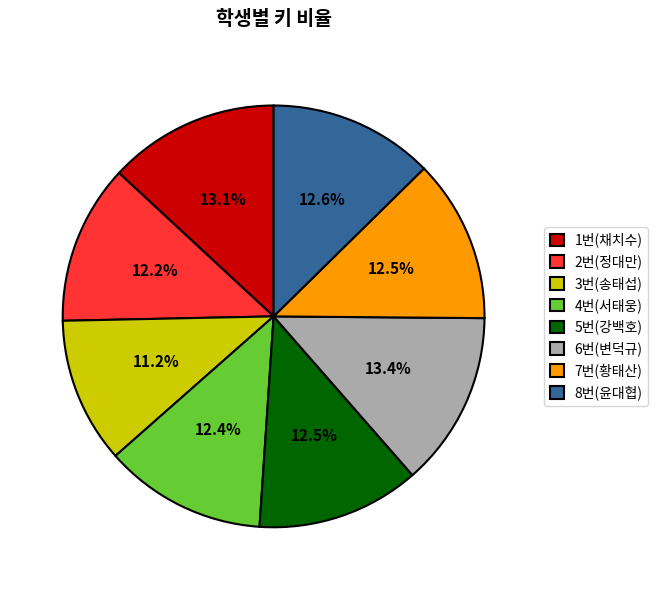

The 4번(서태웅) slice represents 12% of the pie. True or false?

True